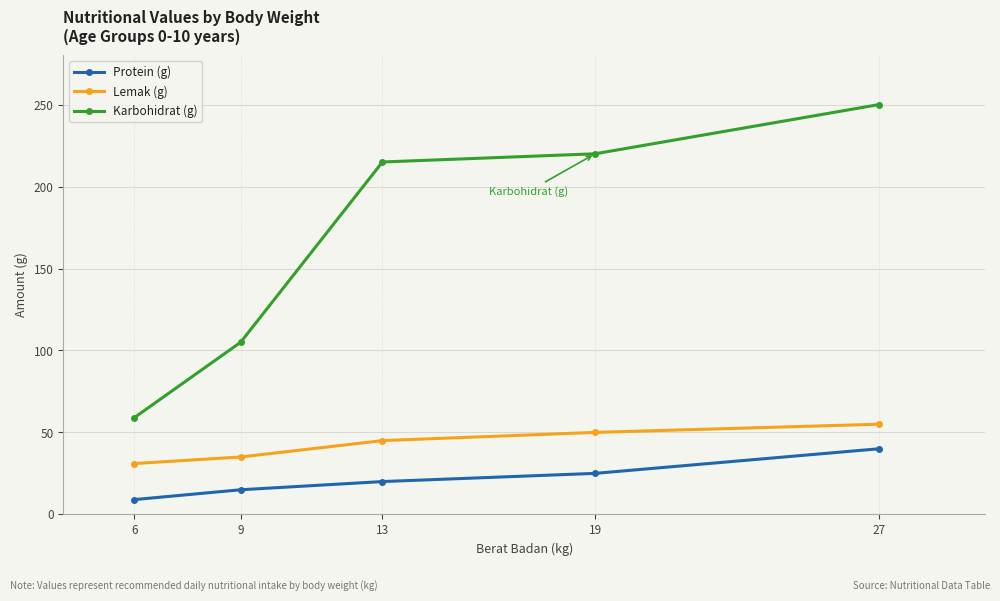

Which series has the largest range (max minus min)?

Karbohidrat (g)